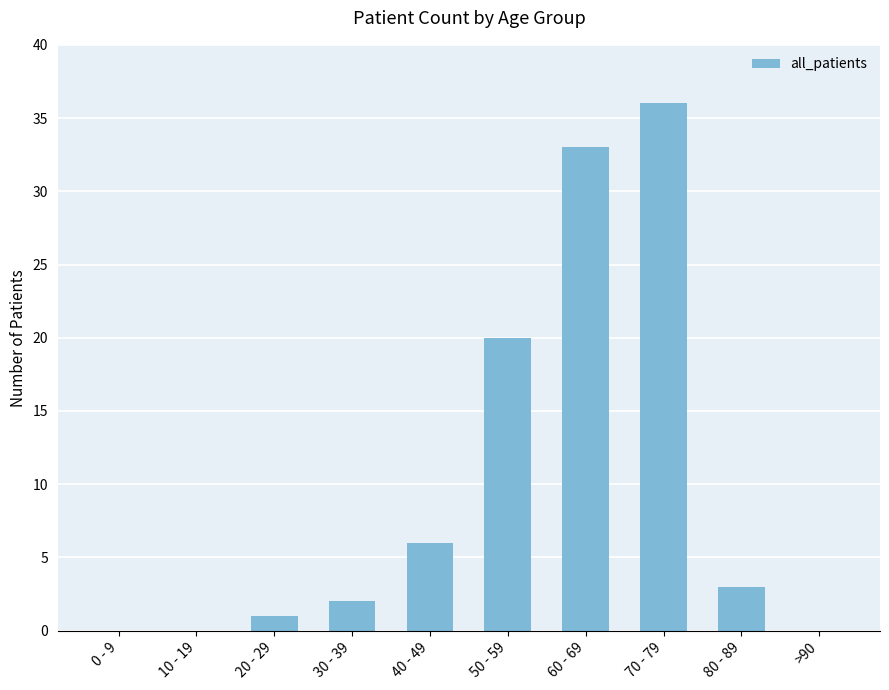

Are the bars horizontal?

No